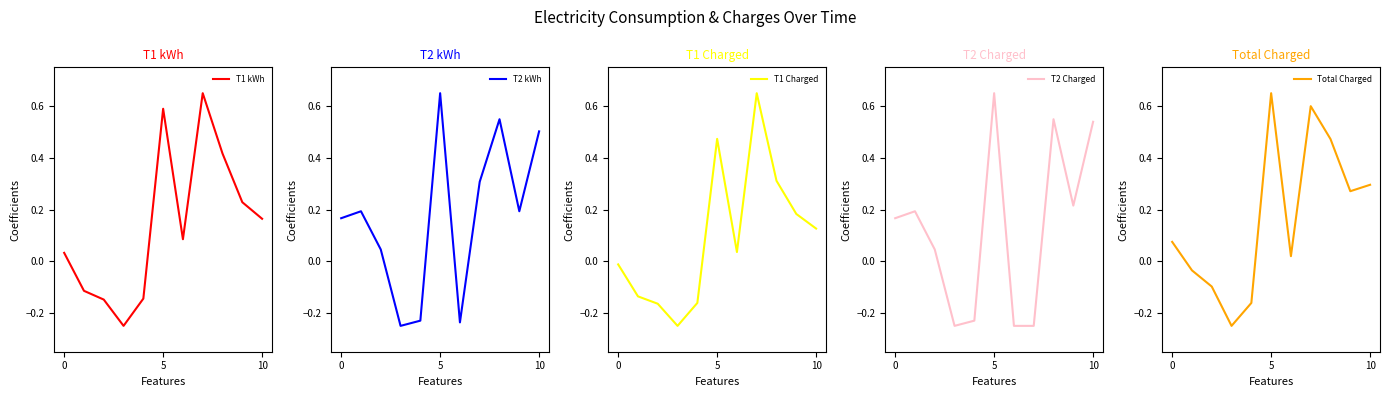

At which label does T2 kWh reach its peak?

5